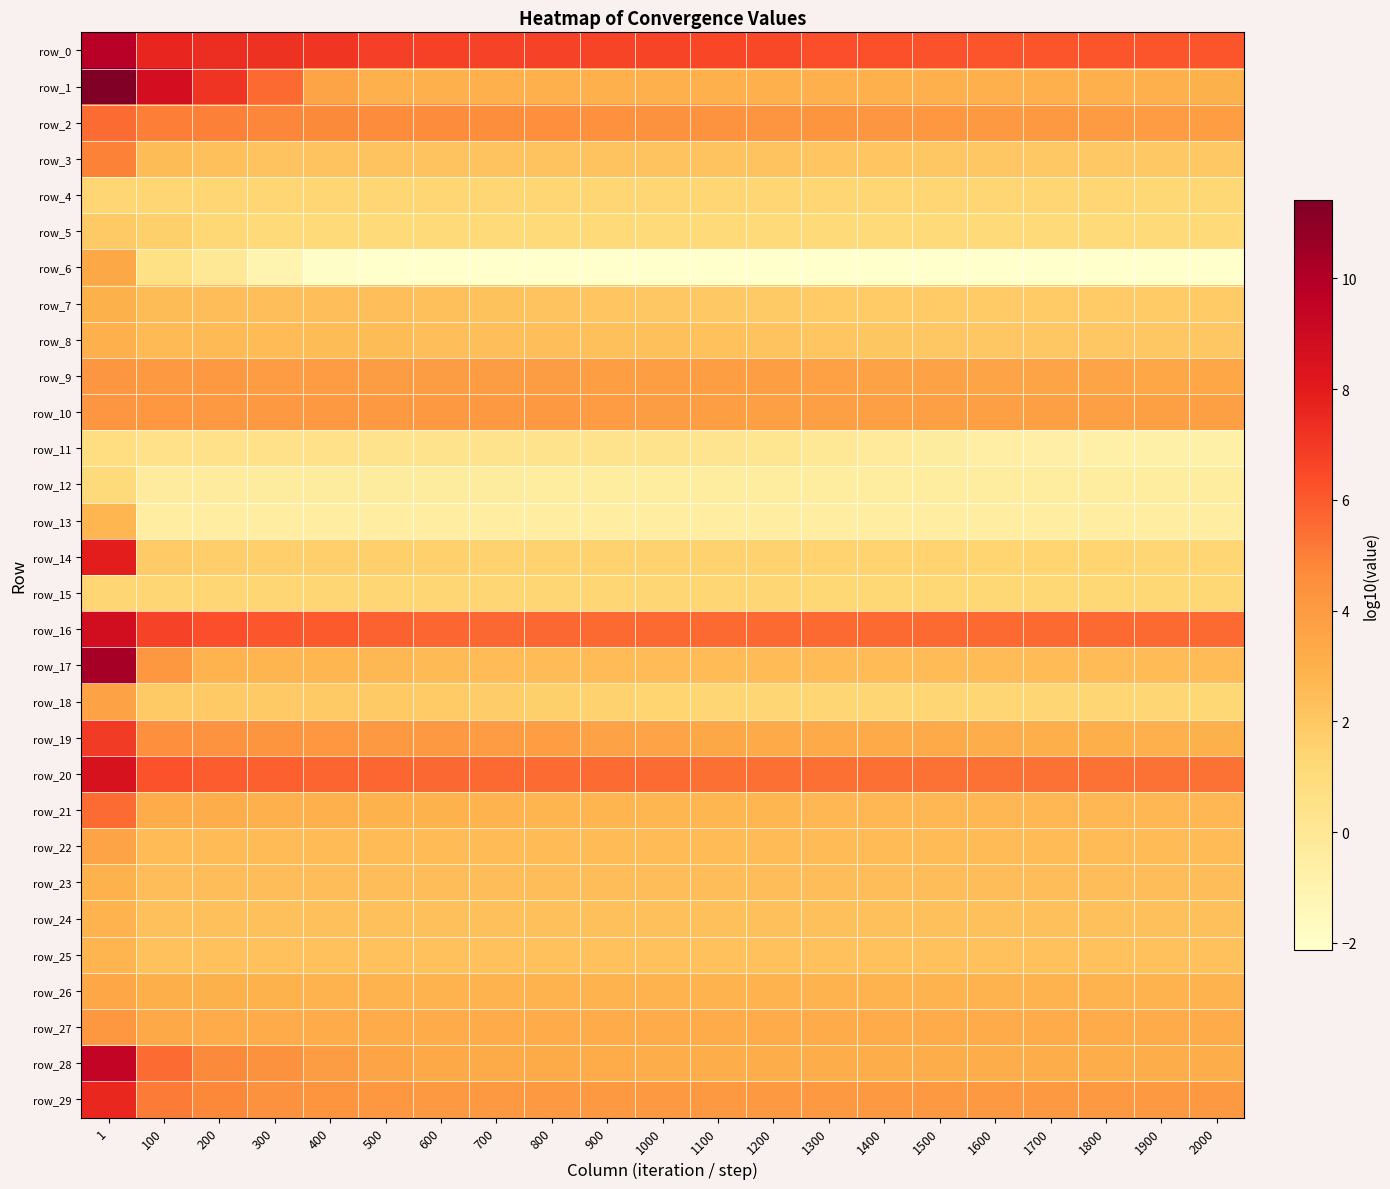

What is the total value across all series at 1900?

71.0